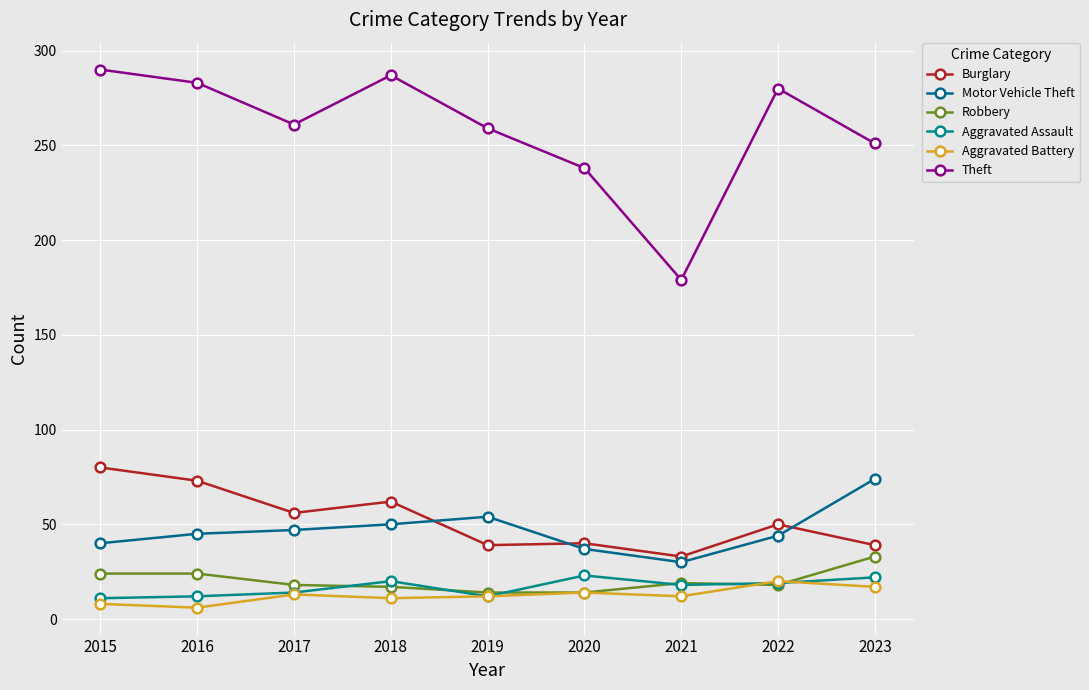

Which series changed the most between 2019 and 2020?

Theft